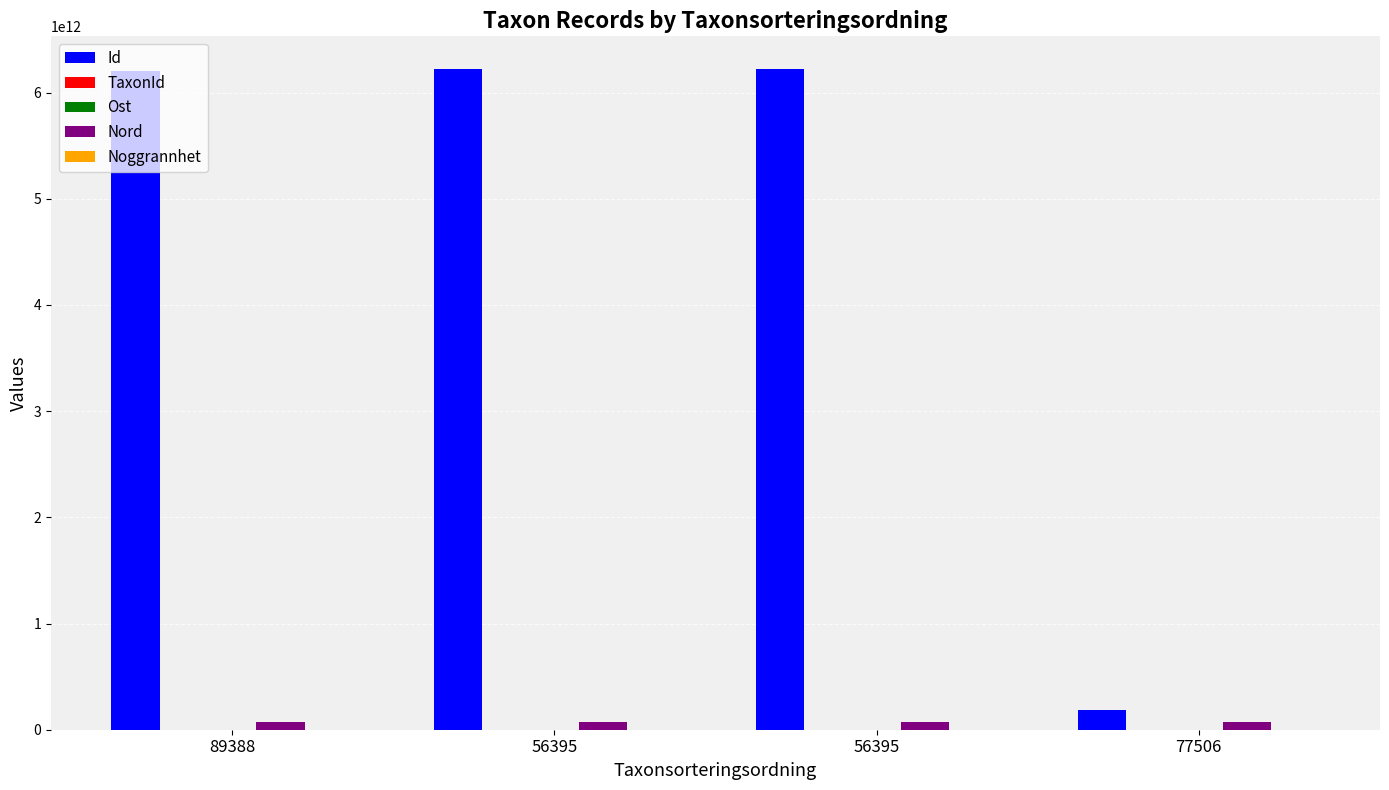

Reading left to right, what are all the values shown in this chart?

Id: 89388=6206414600000.0	56395=6218941700000.0	56395=6218941600000.0	77506=186213500000.0
TaxonId: 89388=1108.0	56395=100109.0	56395=100109.0	77506=6425.0
Ost: 89388=445610.0	56395=445475.0	56395=445474.0	77506=445608.0
Nord: 89388=69710070000.0	56395=69710080000.0	56395=69711940000.0	77506=69709840000.0
Noggrannhet: 89388=1.0	56395=1.0	56395=1.0	77506=1.0